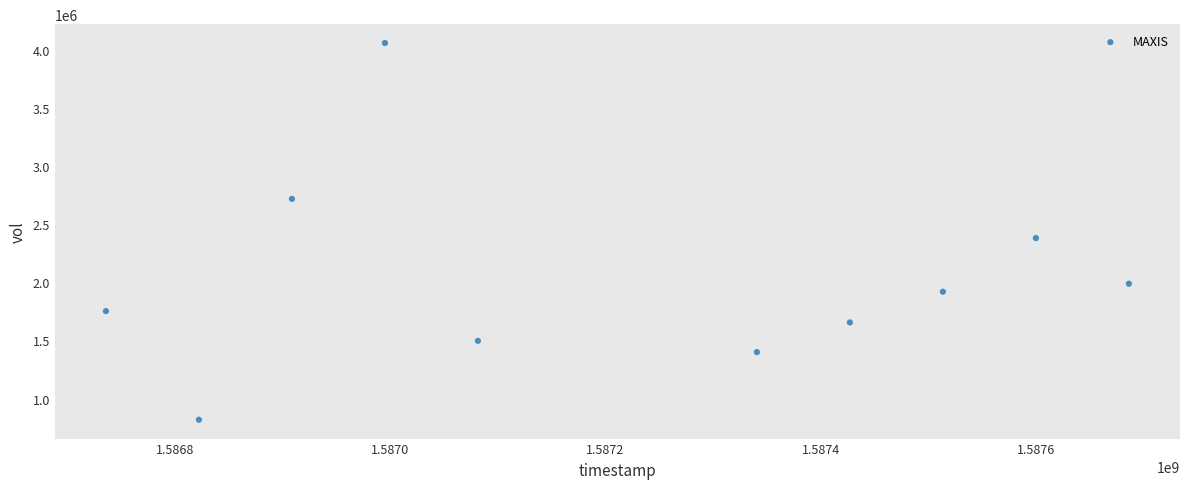

What Y value in the scatter plot is closest to 2438950?

2381300